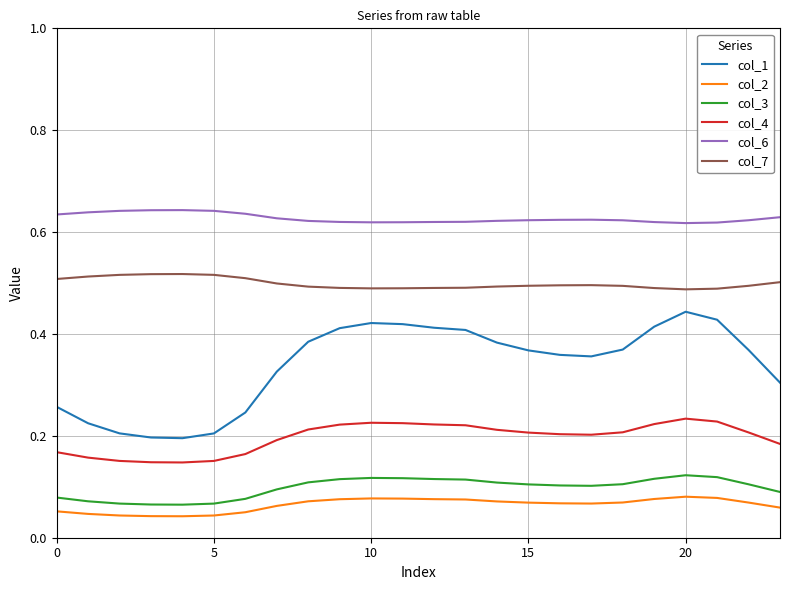

True or false: col_6 and col_4 intersect in this chart.

False